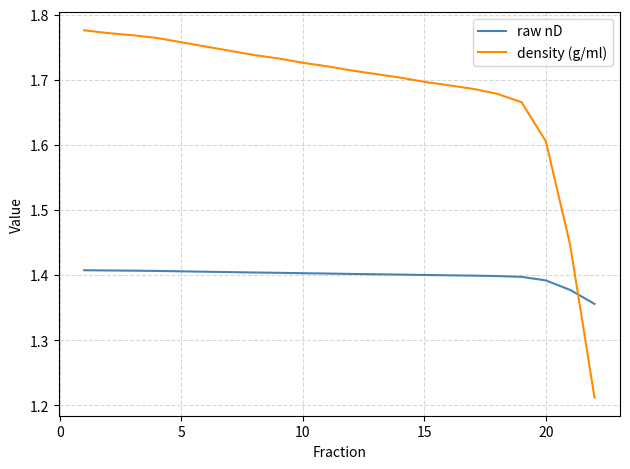

Rank the series by their maximum value, from lowest to highest.

raw nD, density (g/ml)